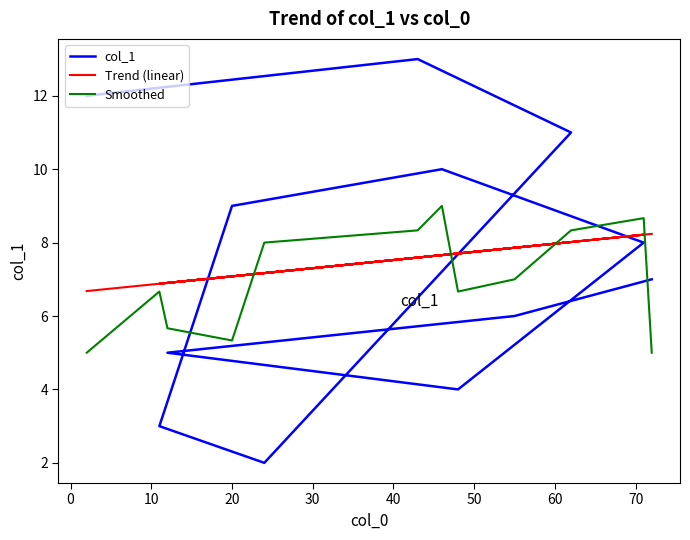

How many intersections are there between Smoothed and Trend (linear)?

4